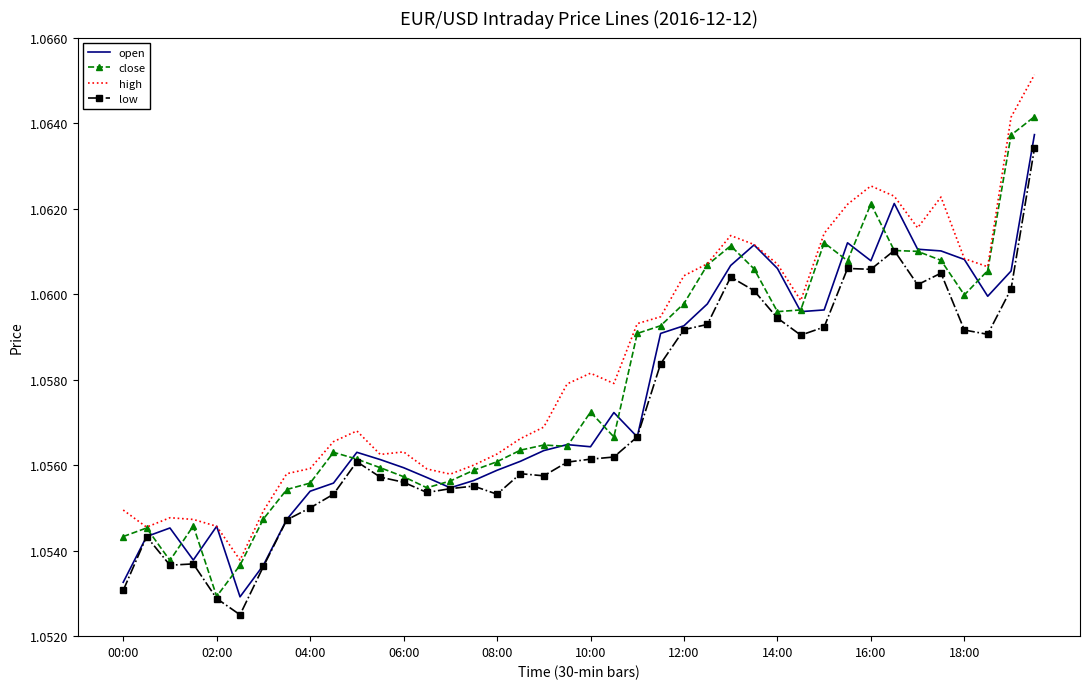

What are all the series names shown in the legend?

open, close, high, low